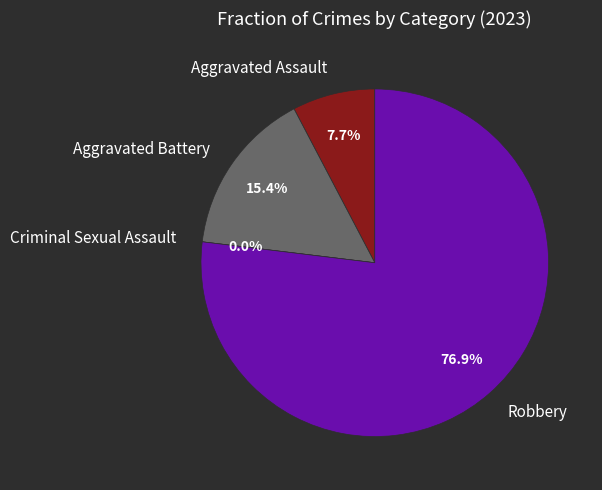

Rank the categories by value from lowest to highest.

Criminal Sexual Assault, Aggravated Assault, Aggravated Battery, Robbery